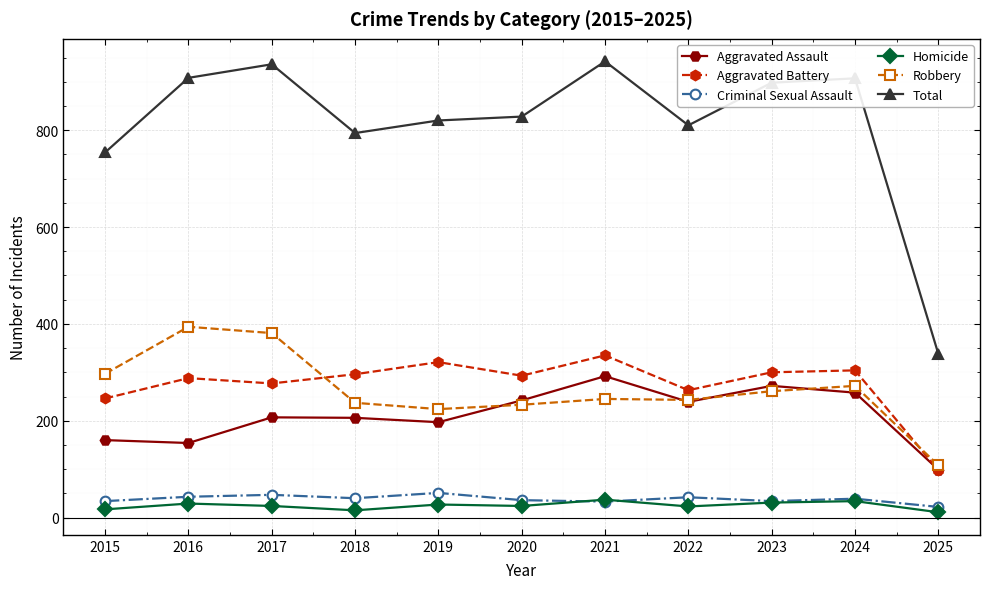

How many series are shown in this chart?

6